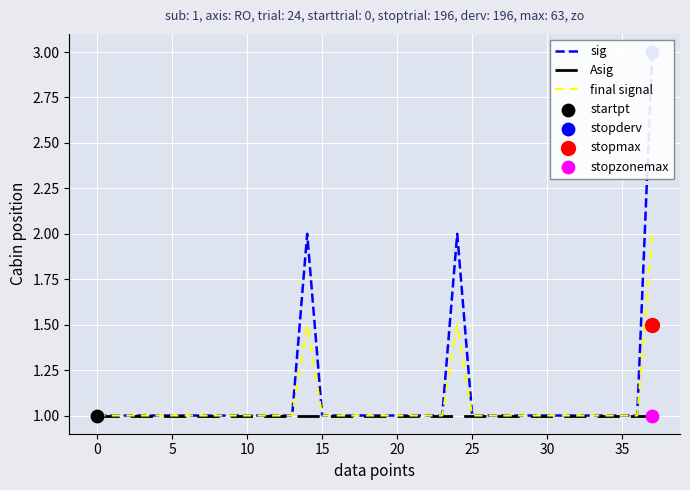

What is the total value across all series at 18?

3.0